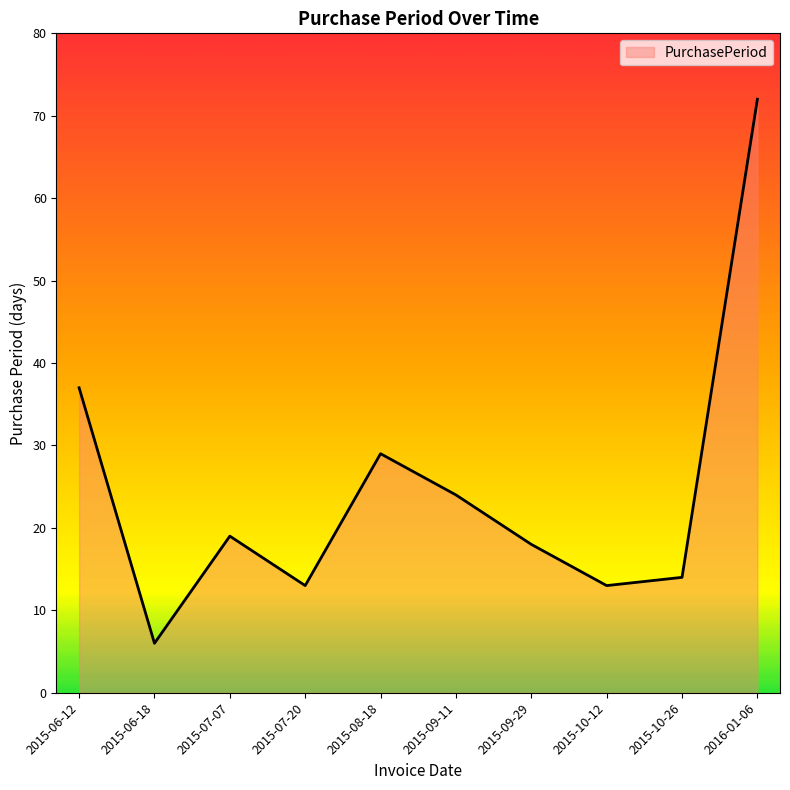

How many lines are shown in the chart?

1